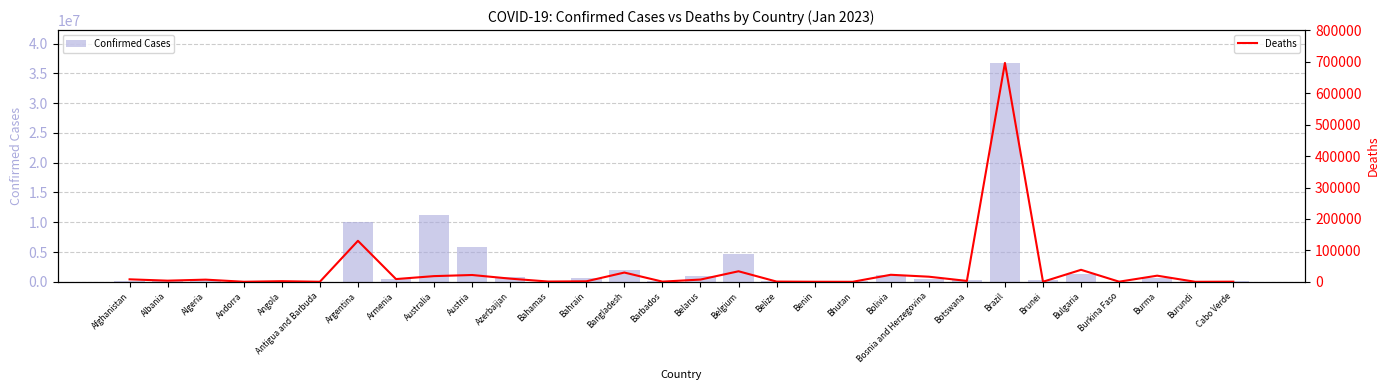

Which series has the widest spread of values?

Confirmed Cases